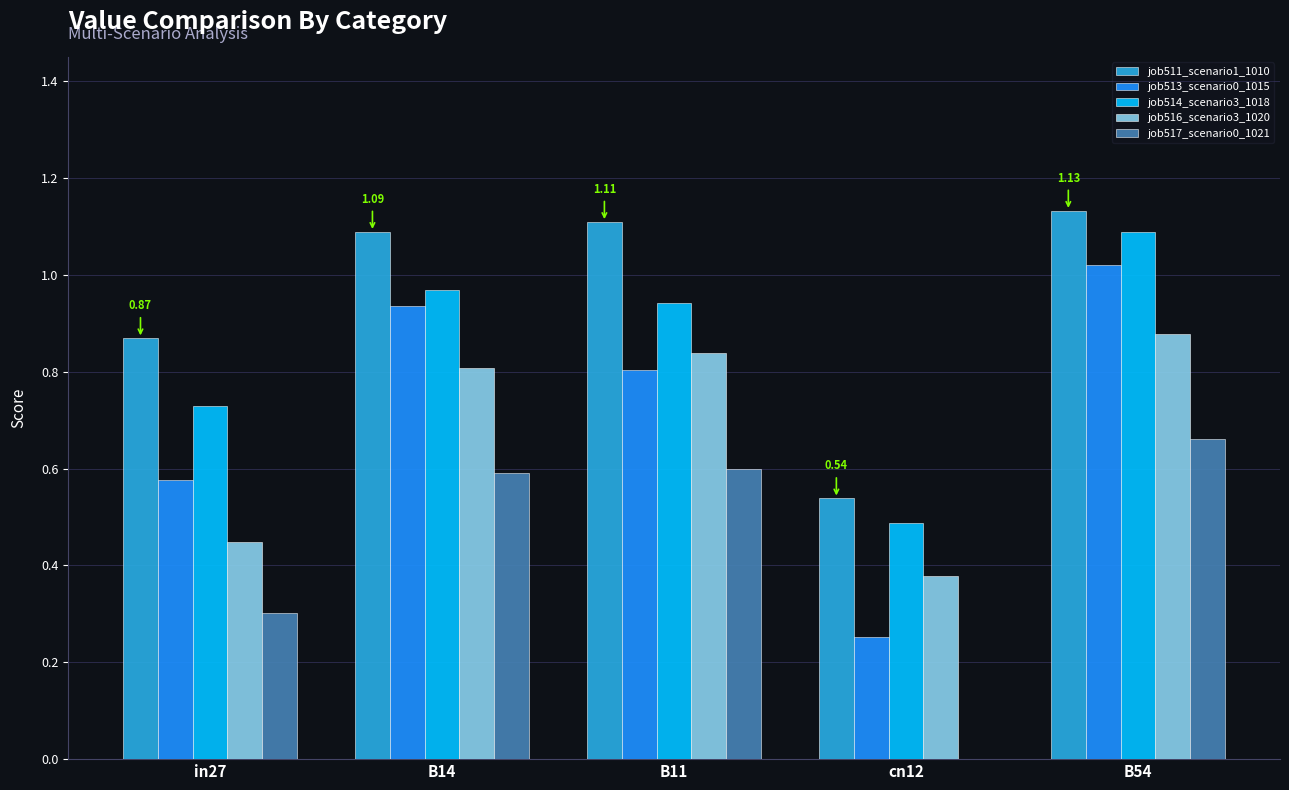

What is the sum of all job516_scenario3_1020 values?

3.3